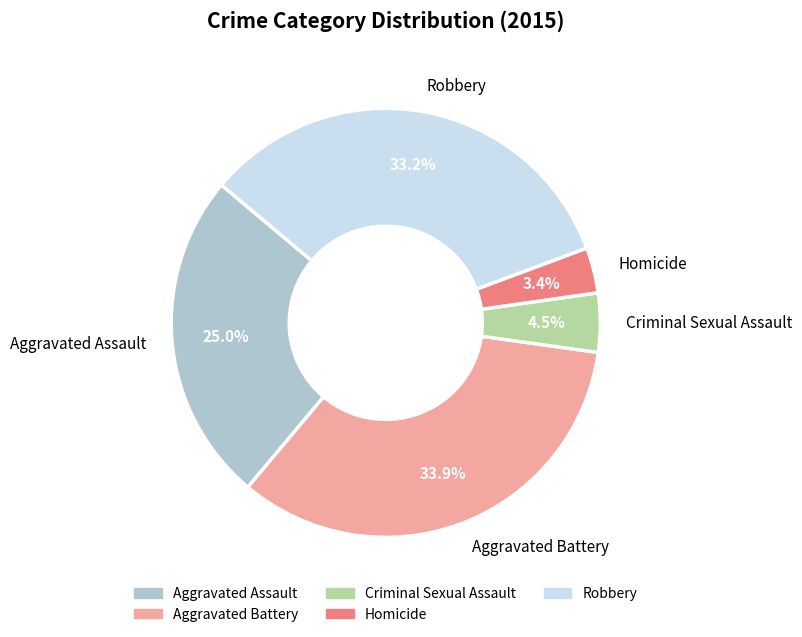

What is the smallest slice in the pie chart?

Homicide